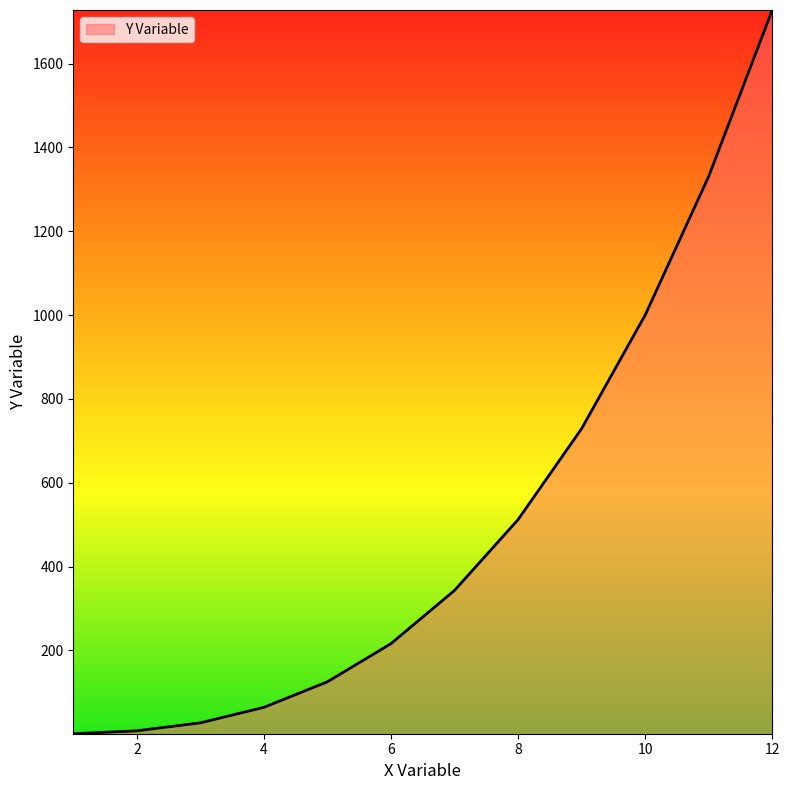

What is the difference between the maximum and minimum values?

1727